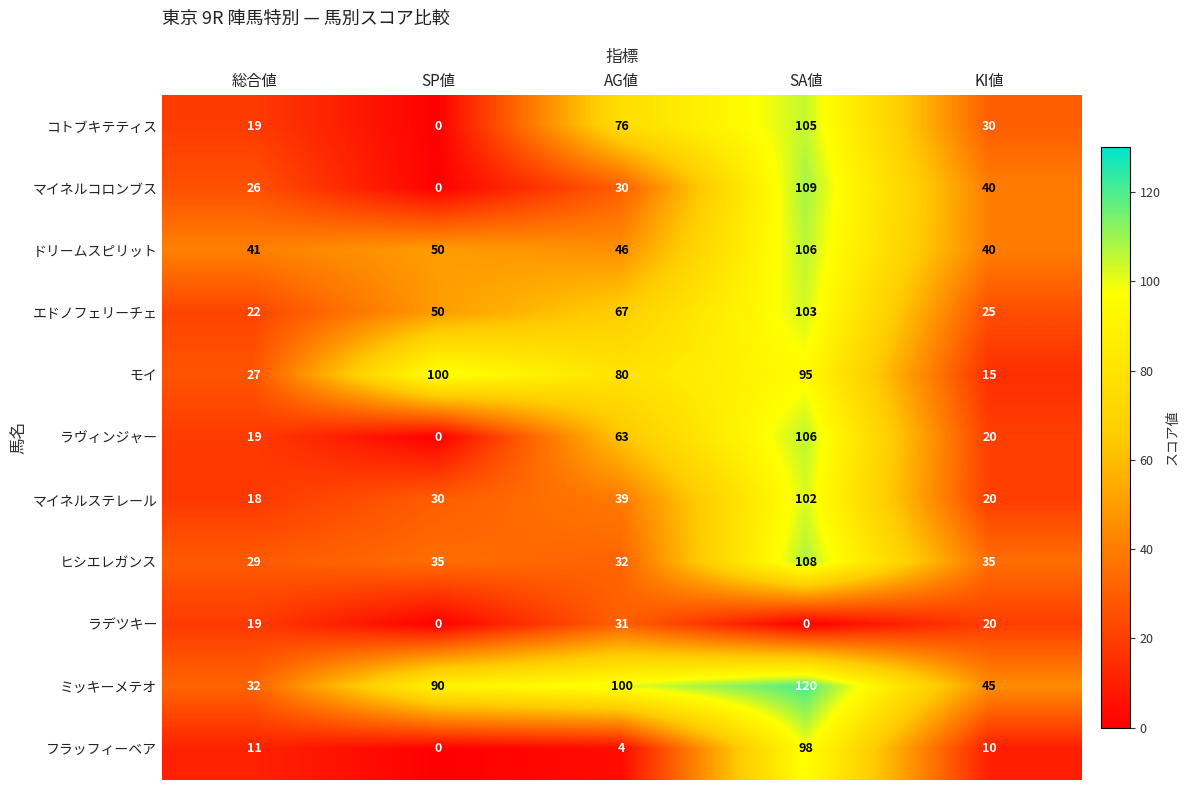

At which category is the sum across all series the highest?

SA値